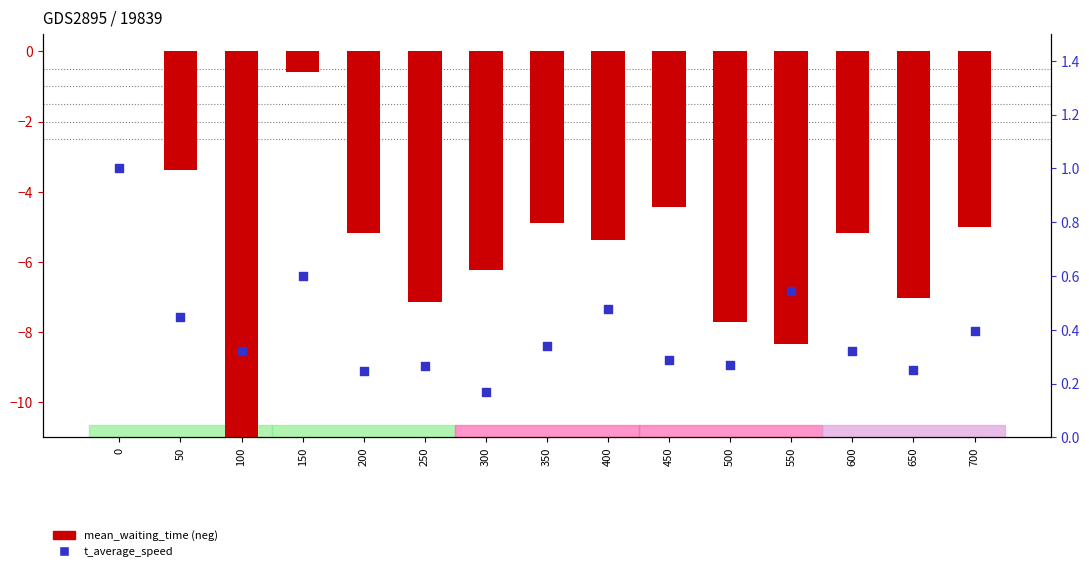

Which series has the widest spread of Y values?

mean_waiting_time (neg)